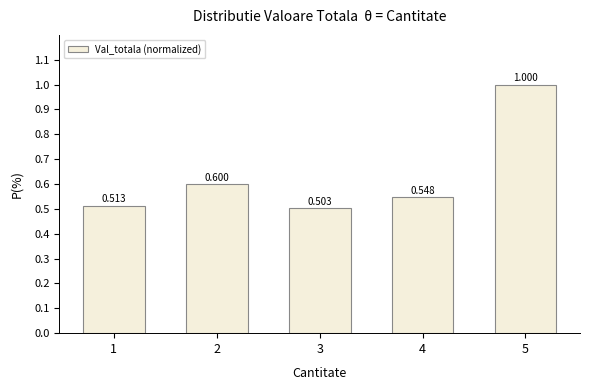

What is the value of the 3rd bar from the left?

0.5